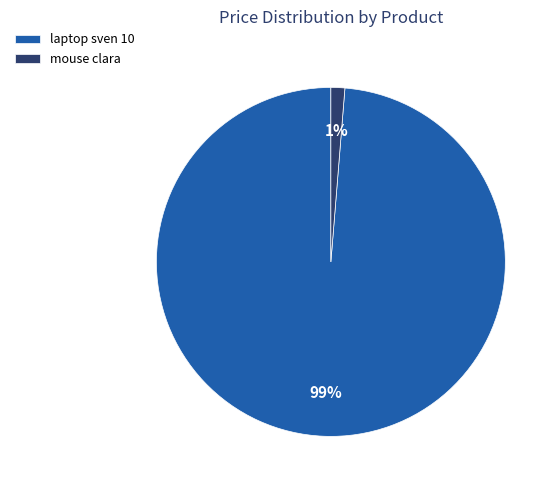

How many segments does this pie chart have?

2